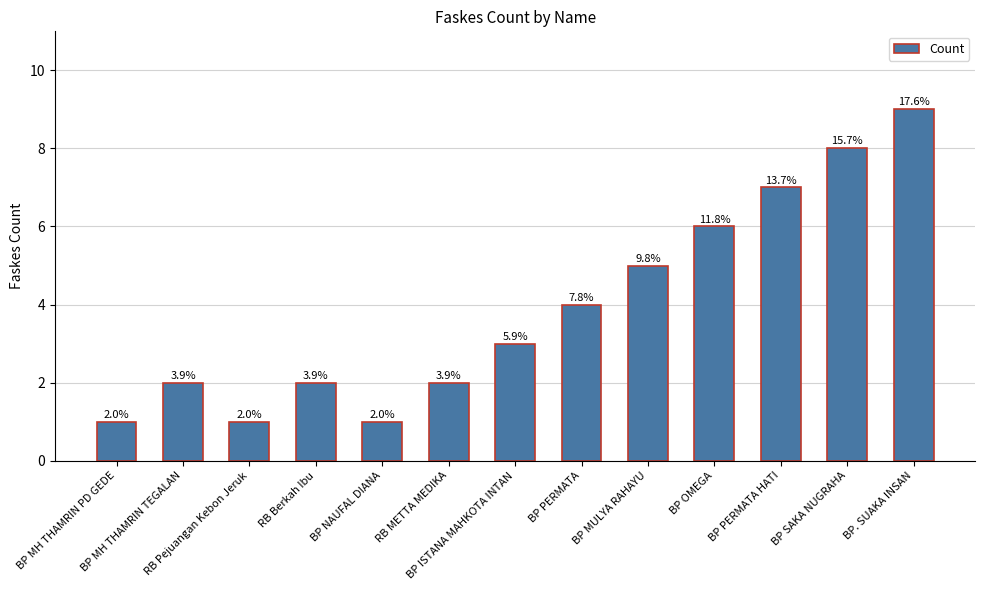

How many bars are there in total?

13